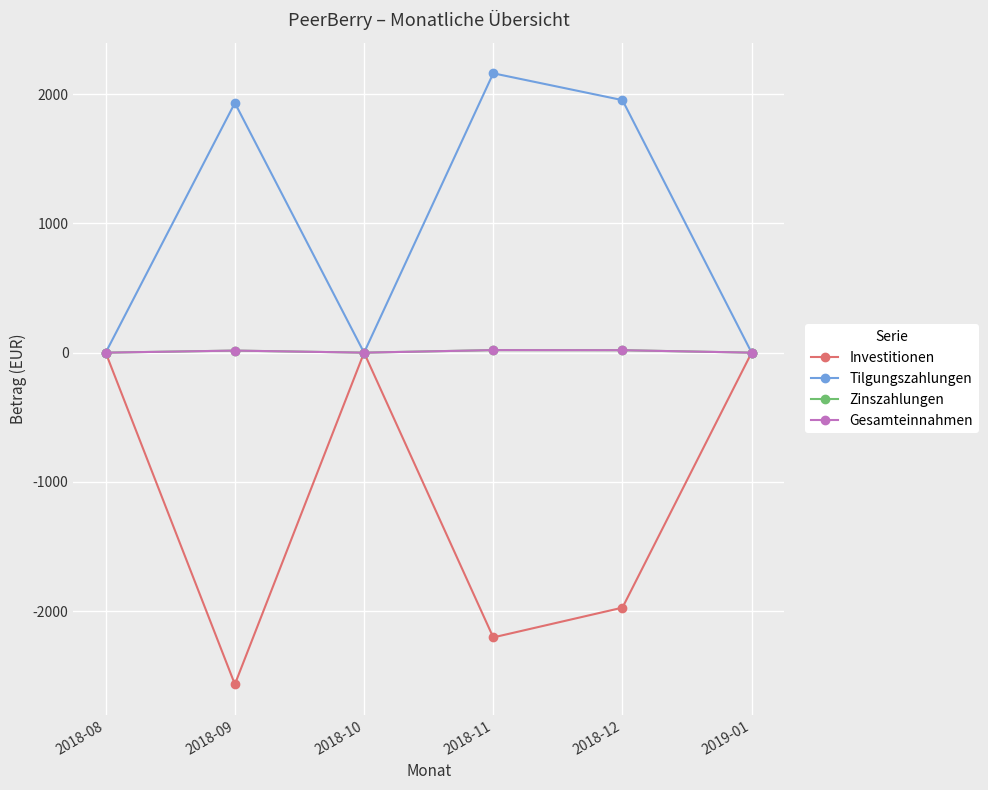

Does the chart have visible grid lines?

Yes